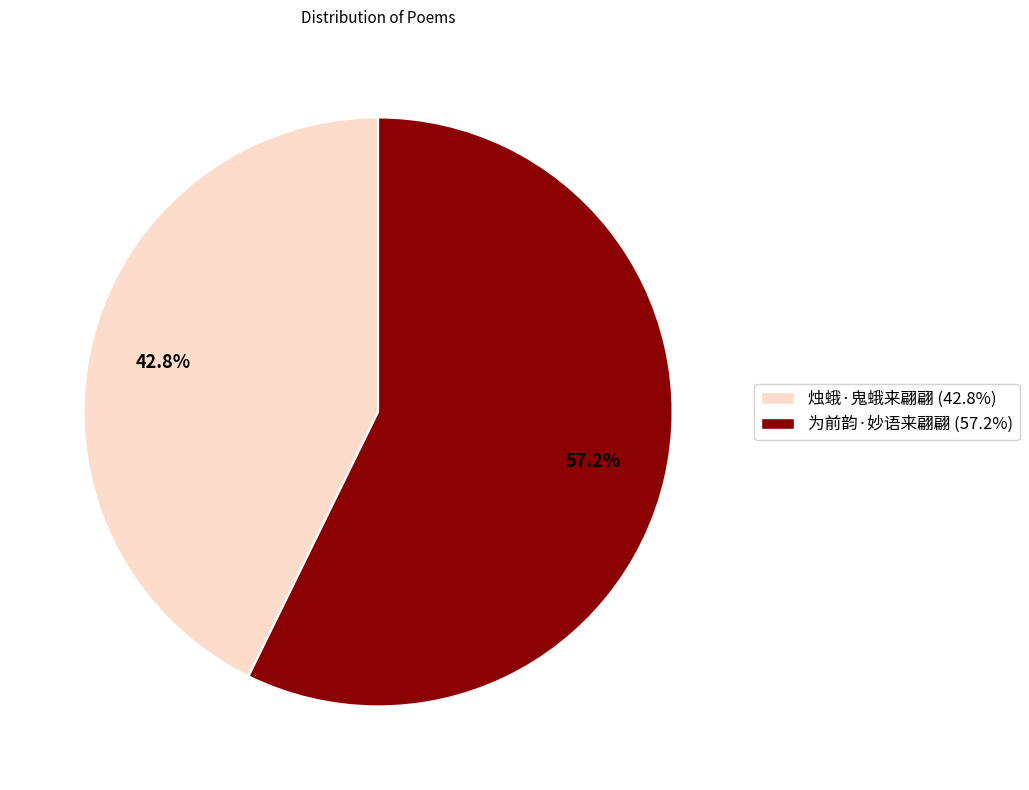

Rank the categories by value from lowest to highest.

烛蛾·鬼蛾来翩翩, 为前韵·妙语来翩翩